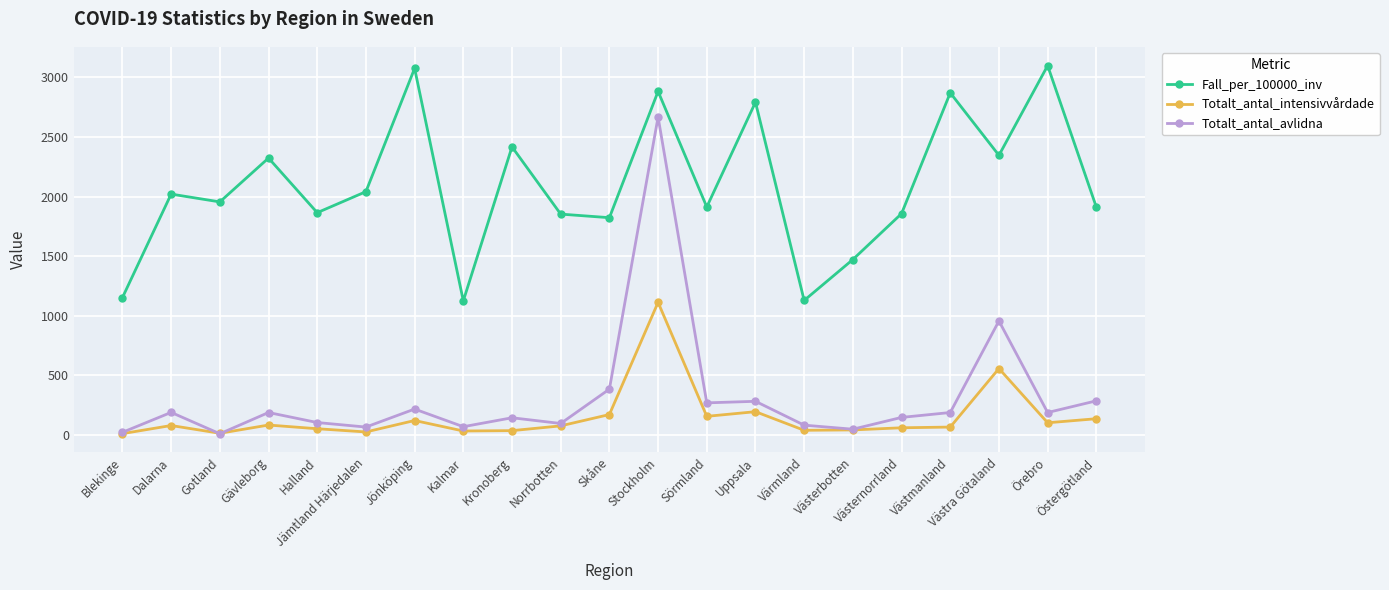

What is the sum of all Totalt_antal_intensivvårdade values?

3187.0